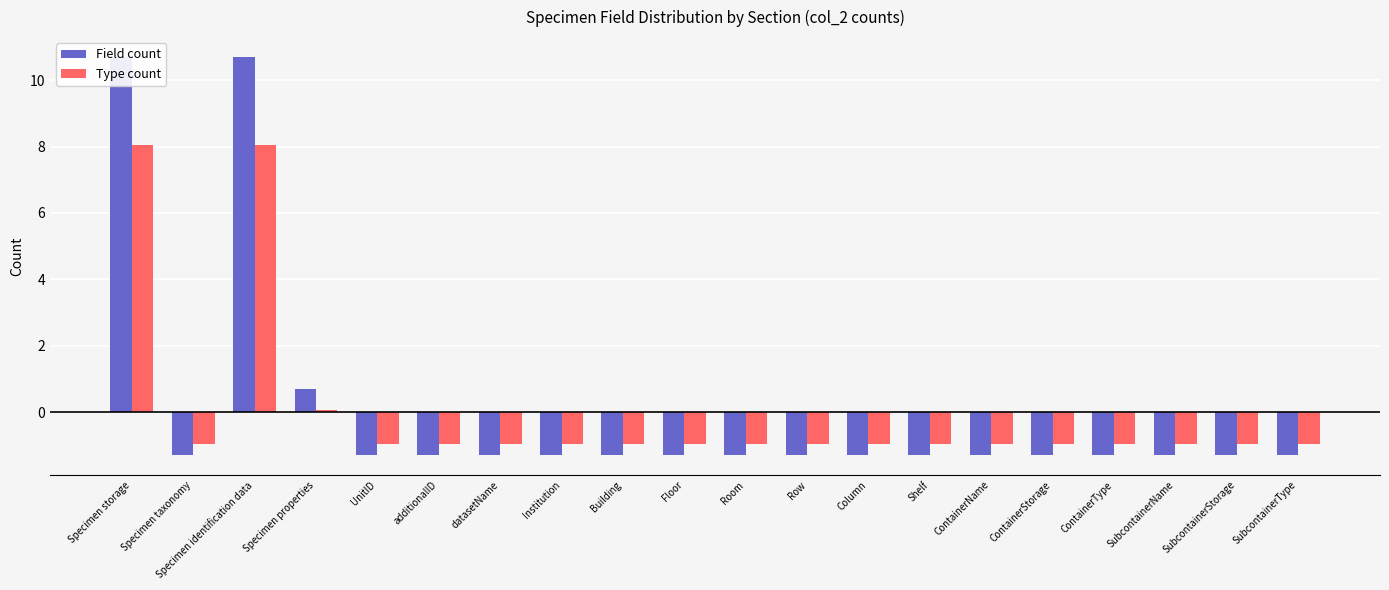

What is the difference between the maximum and minimum values in the Type count series?

9.0